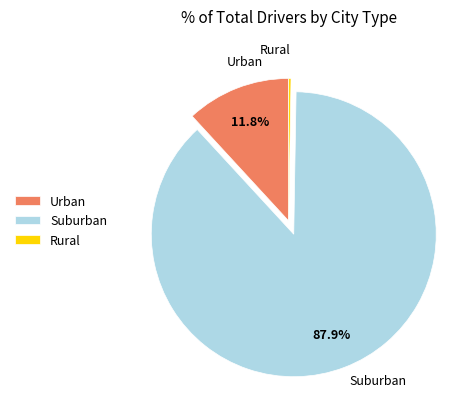

Is the sum of Urban and Suburban greater than half?

Yes